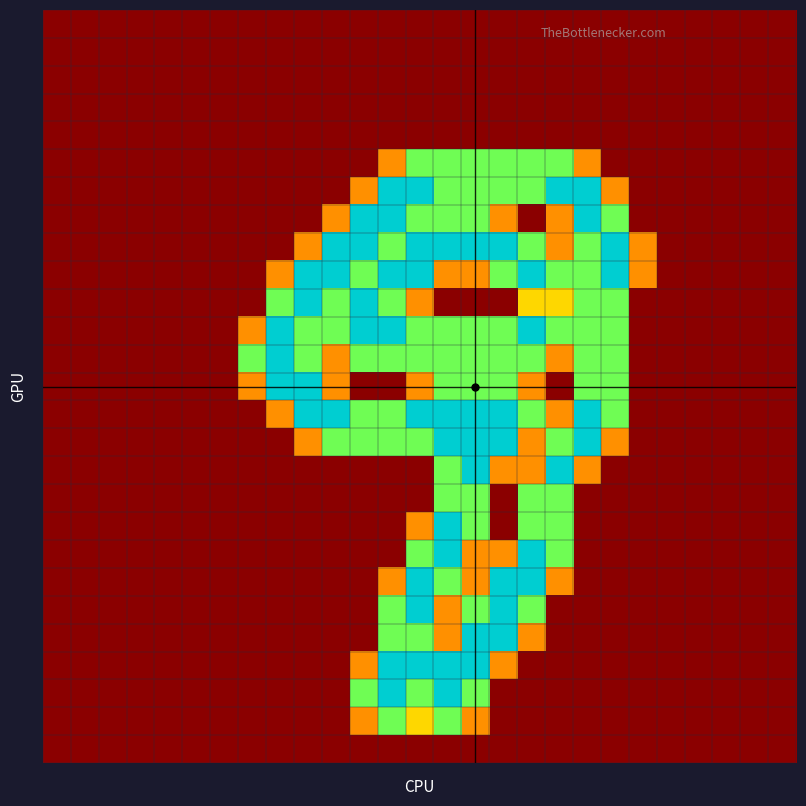

Count the number of categories in the chart.

27